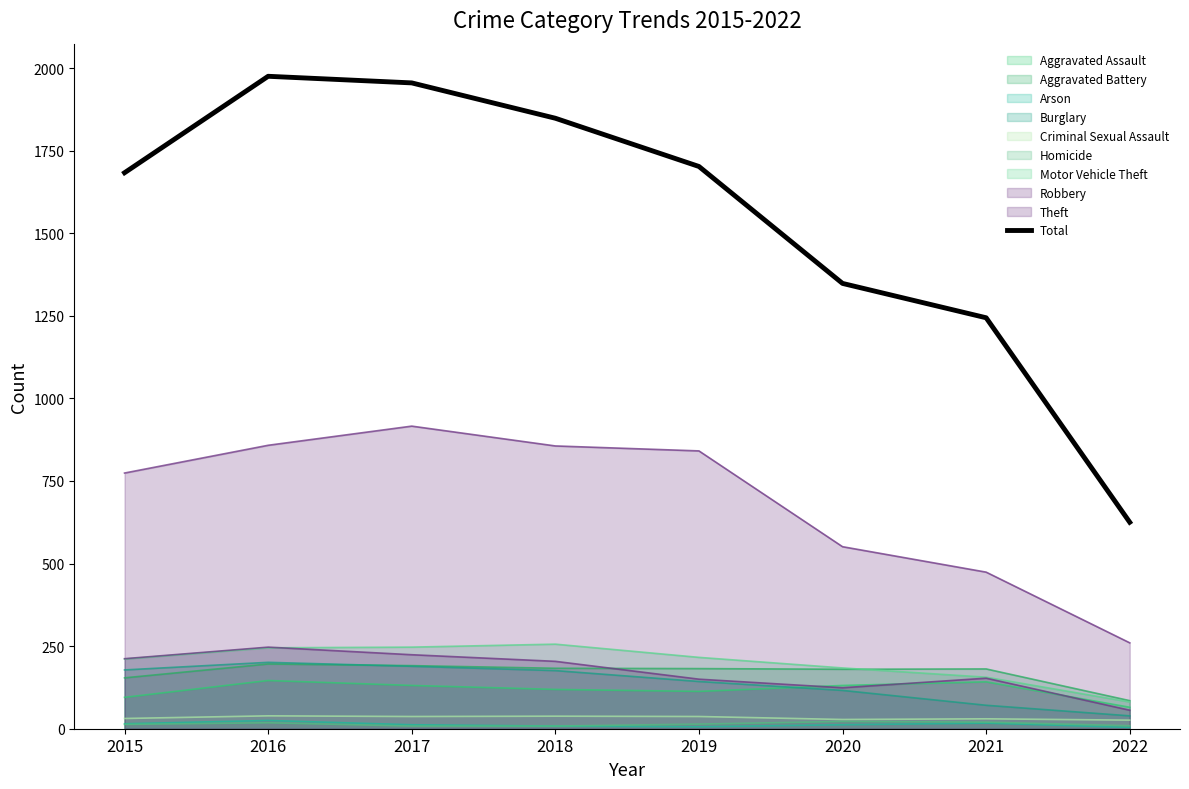

Reading left to right, what are all the values shown in this chart?

1683	1975	1955	1848	1702	1348	1244	625